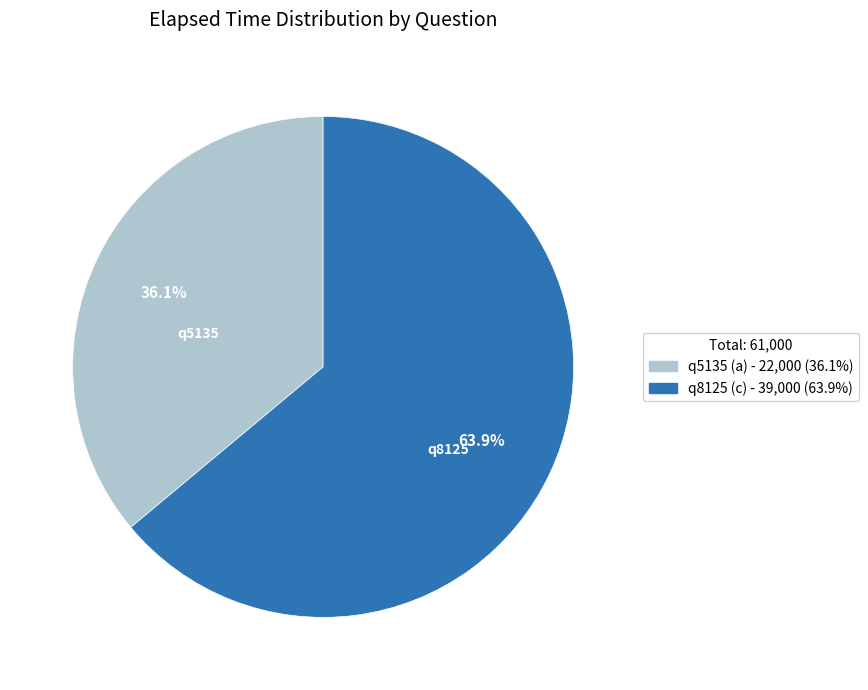

To the nearest percent, what is the difference between the q5135 (a) and q8125 (c) slice percentages?

28%